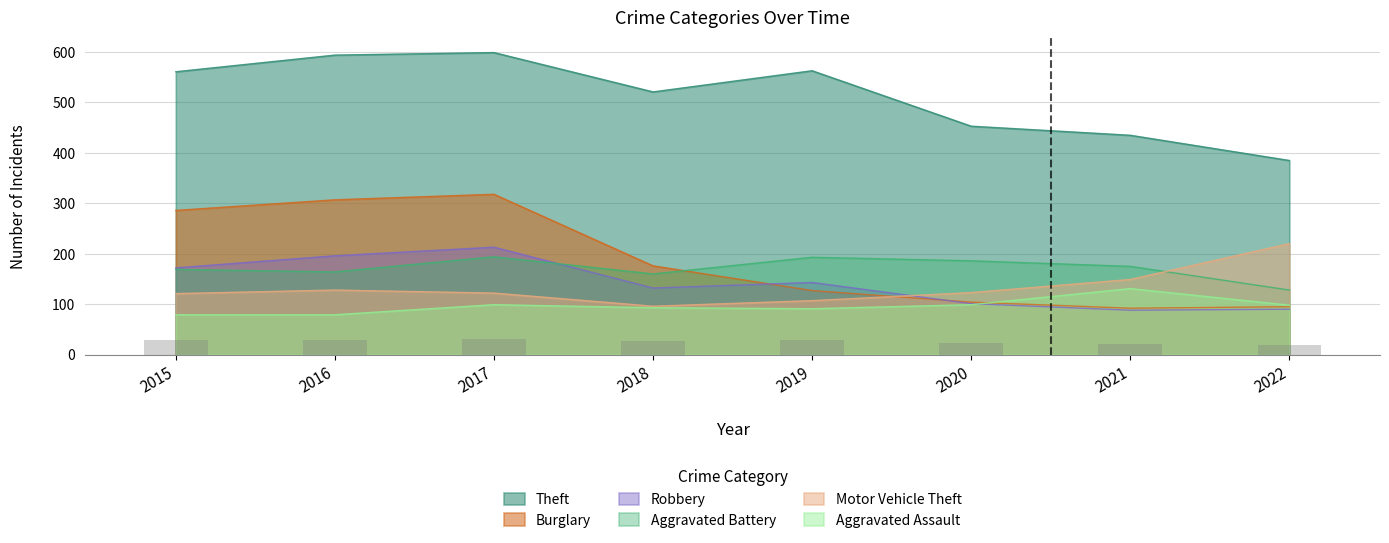

What is the total value across all series at 2018?

1178